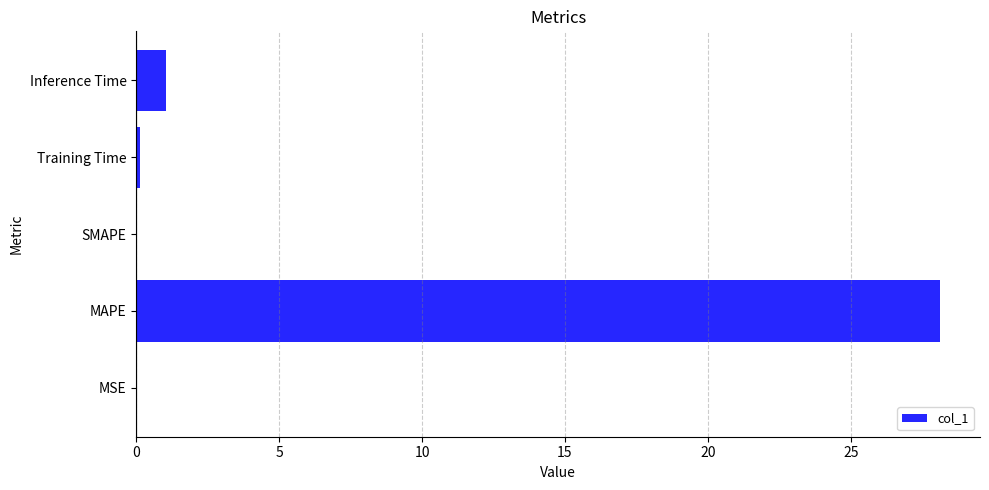

Which has a higher value, MSE or MAPE?

MAPE